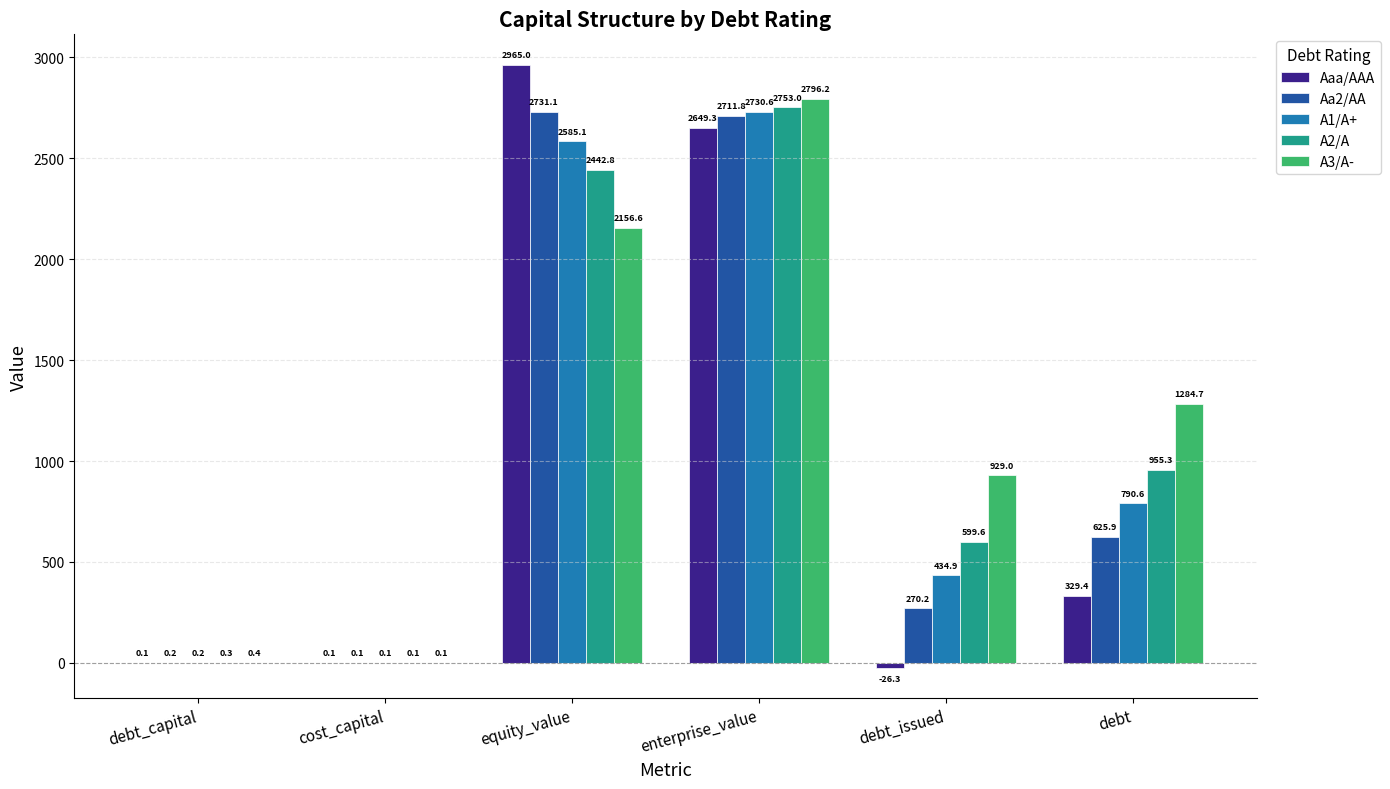

What is the sum of the A2/A values at enterprise_value and debt_capital?

2753.3